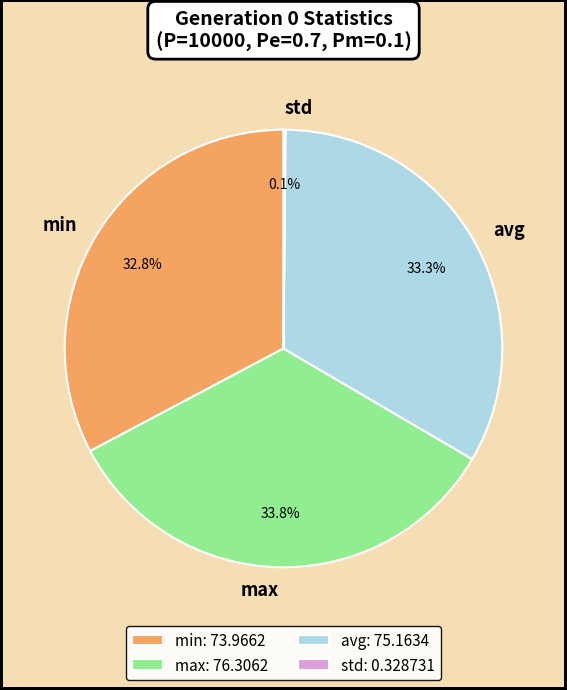

Is there any slice that represents more than half of the pie?

No